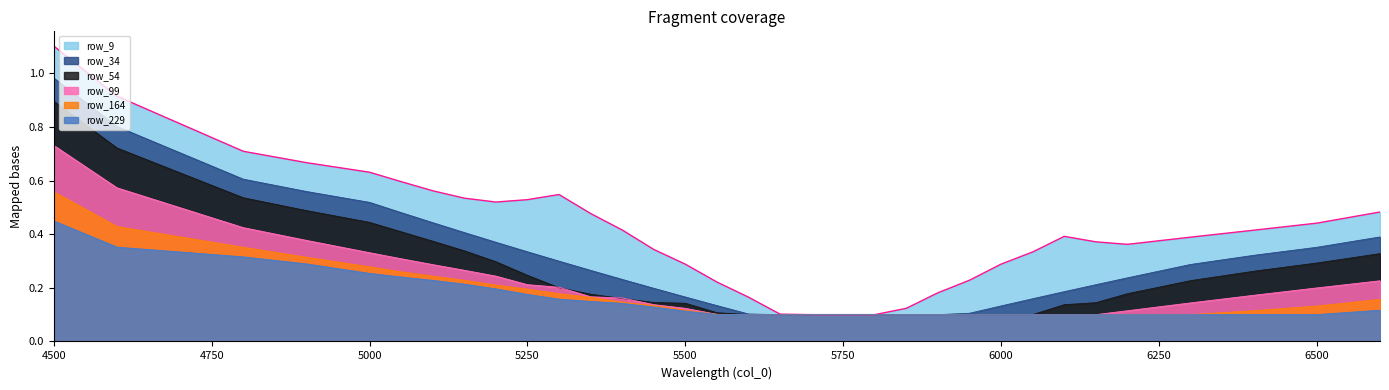

What is the value of the row_229 point at the 24th from the left?

0.1